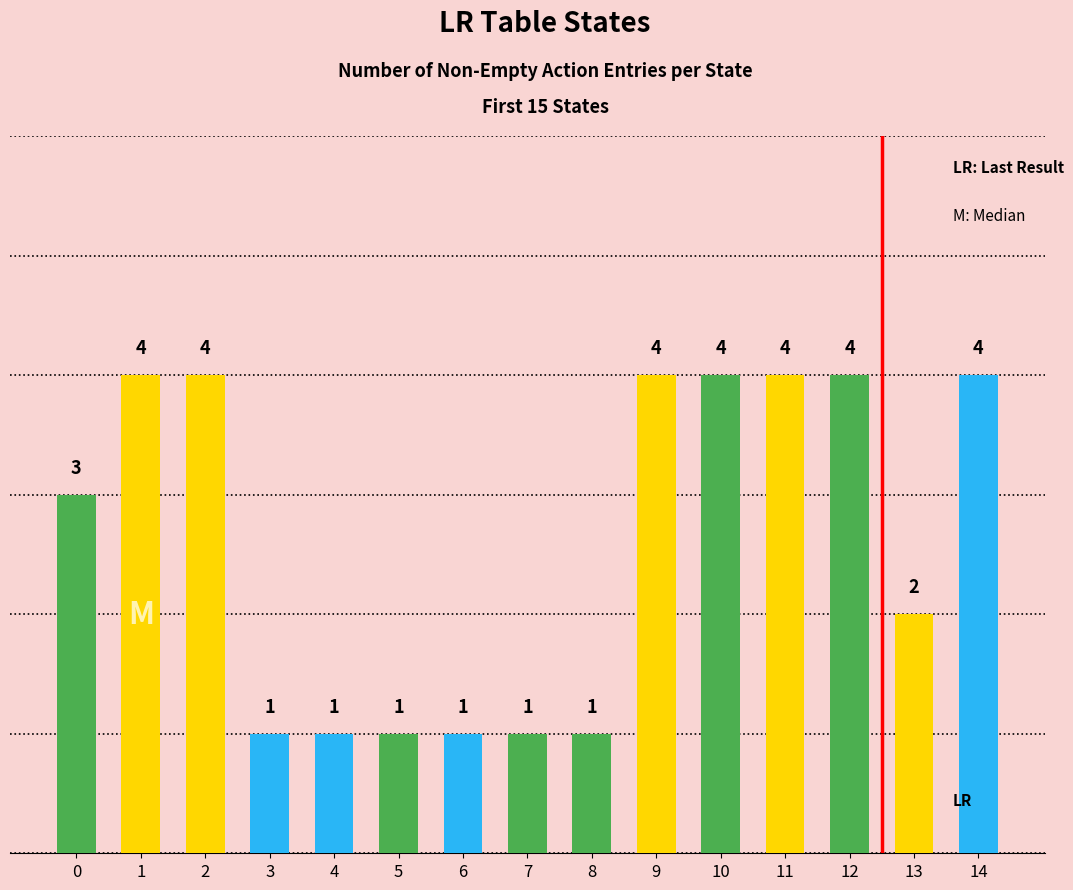

Reading right to left, extract all data points from this chart.

14=4	13=2	12=4	11=4	10=4	9=4	8=1	7=1	6=1	5=1	4=1	3=1	2=4	1=4	0=3